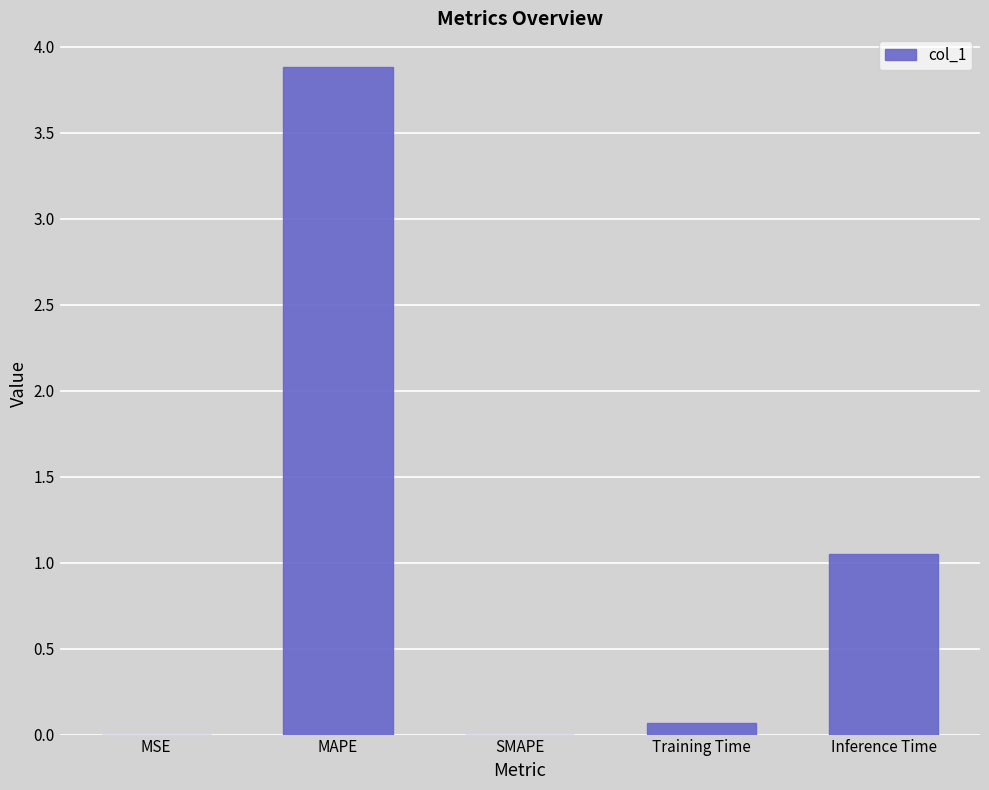

True or false: the data shows 0.0 at MSE.

True